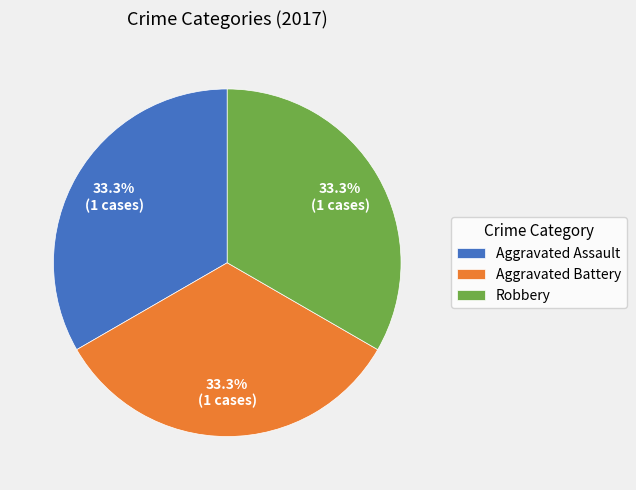

Is Aggravated Assault the majority of the pie?

No